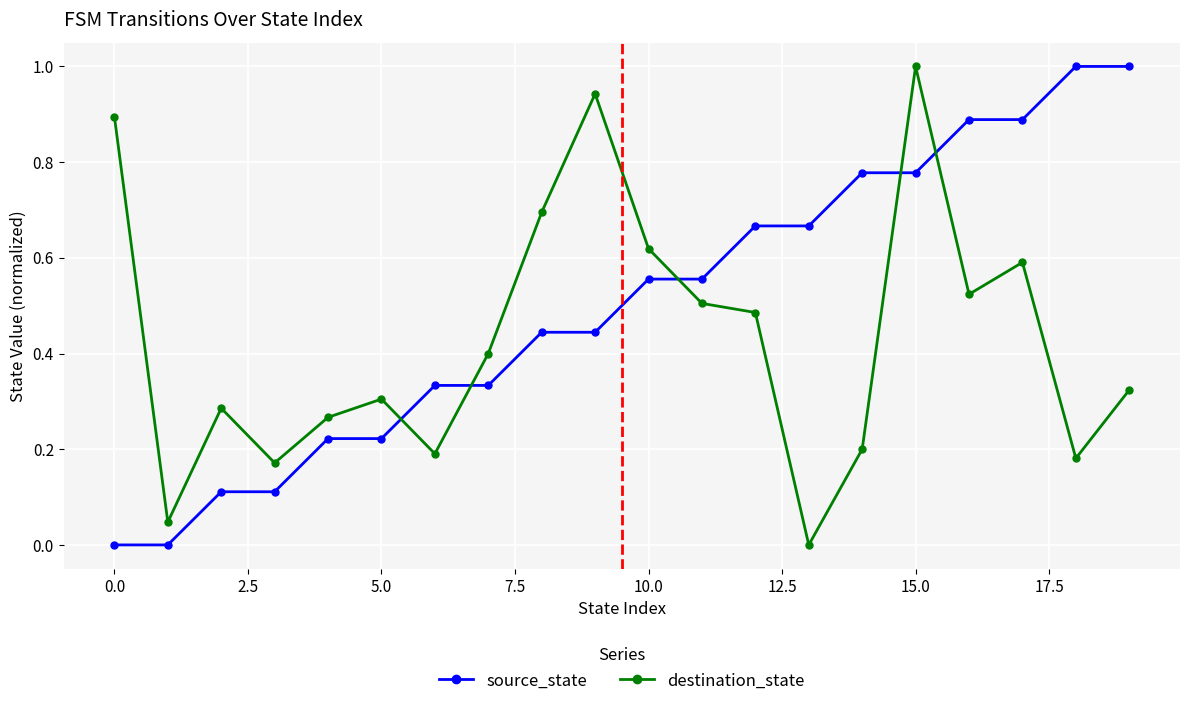

True or false: destination_state has more than 1 points higher than both neighbors.

True